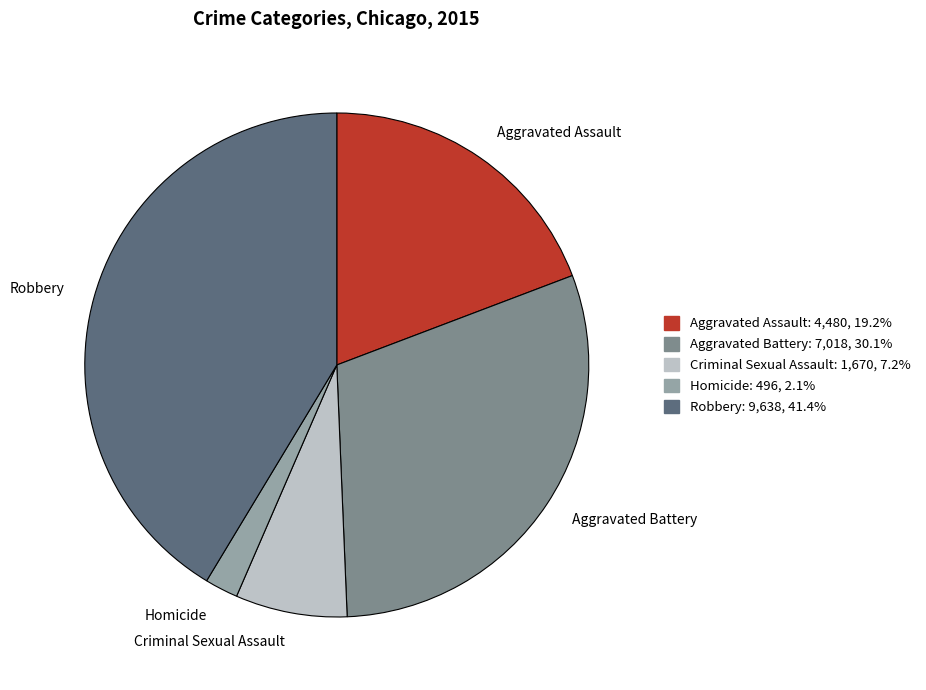

Do Criminal Sexual Assault and Aggravated Assault together represent more than half of the pie?

No